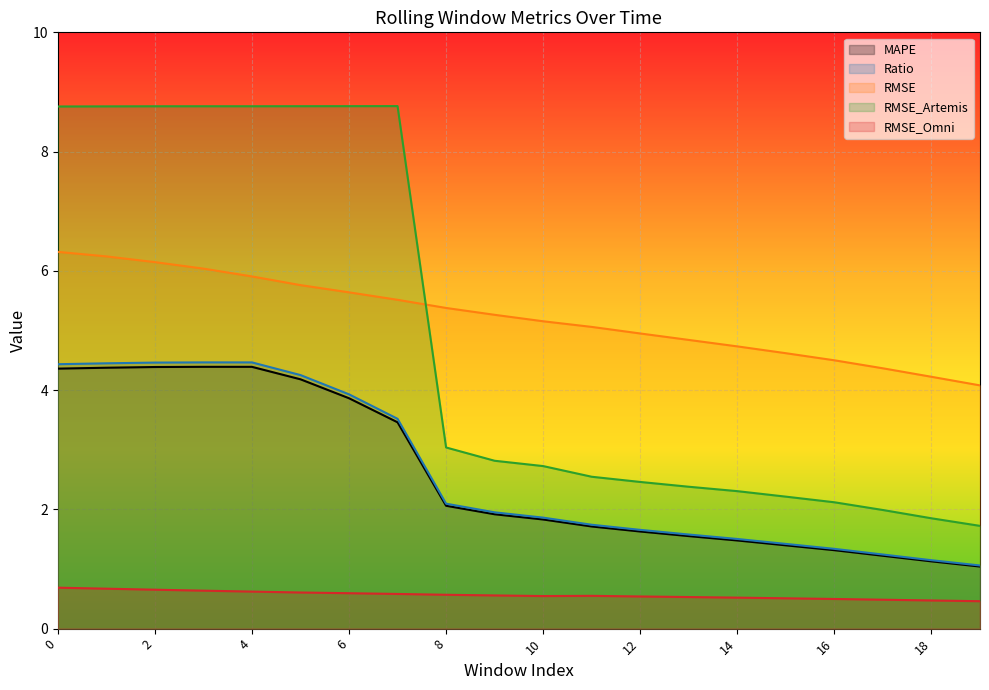

True or false: MAPE and Ratio intersect in this chart.

False